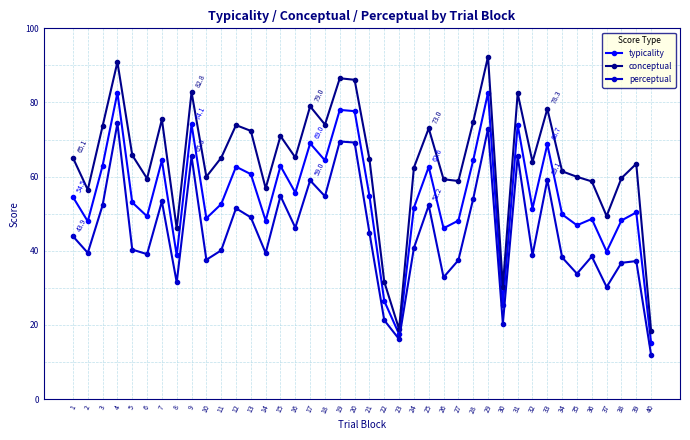

What is the smallest value displayed?

11.9